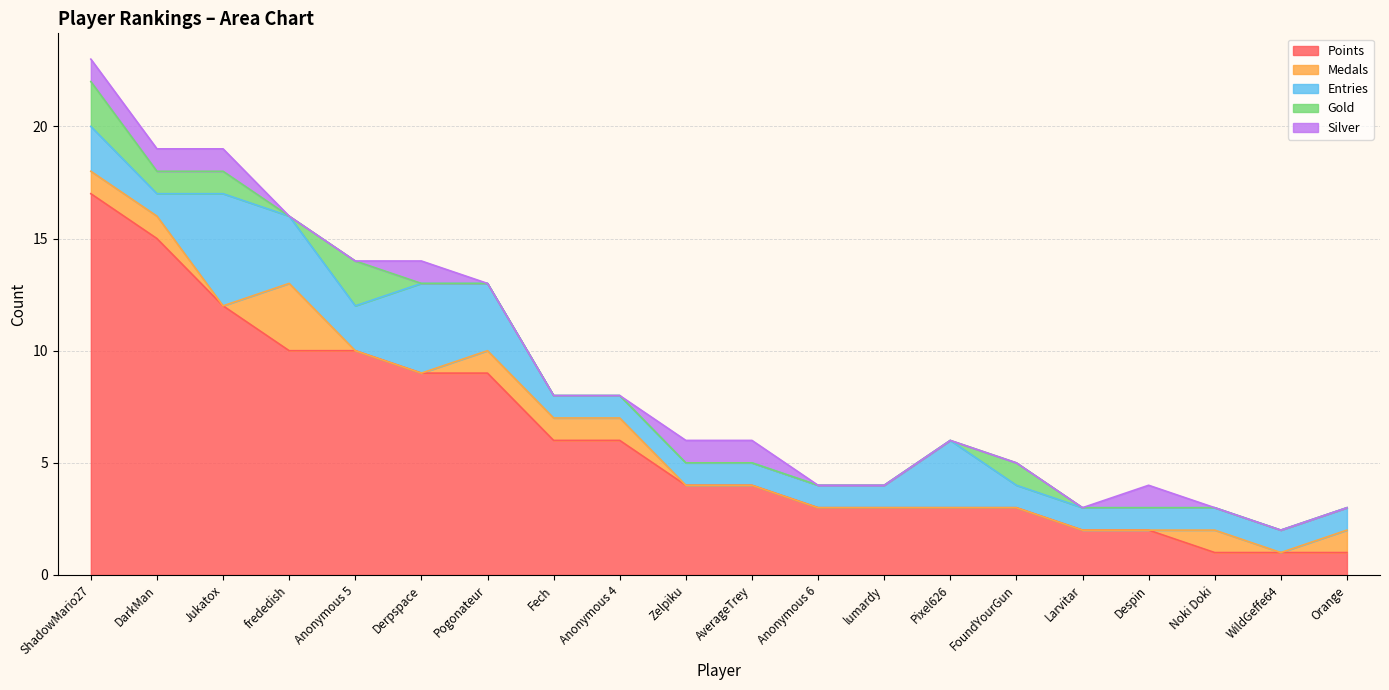

List the series in order of their peak value, highest first.

Points, Entries, Medals, Gold, Silver